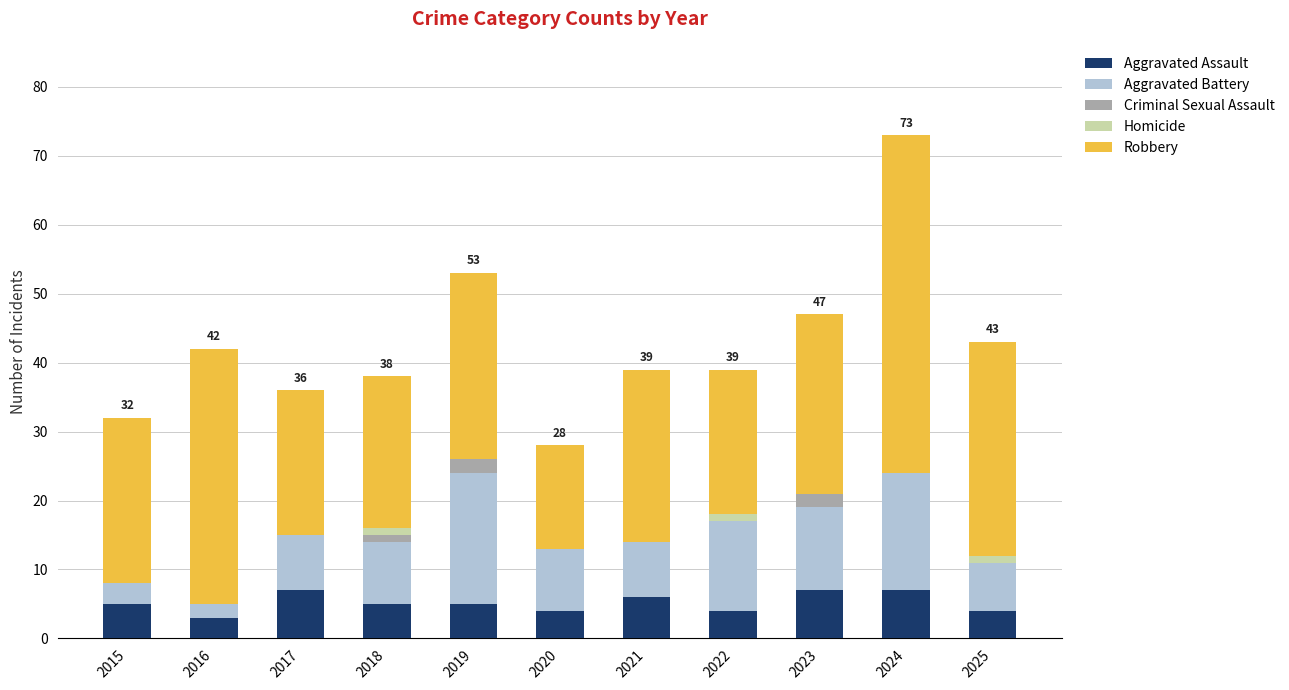

What is the maximum value for Aggravated Assault?

7